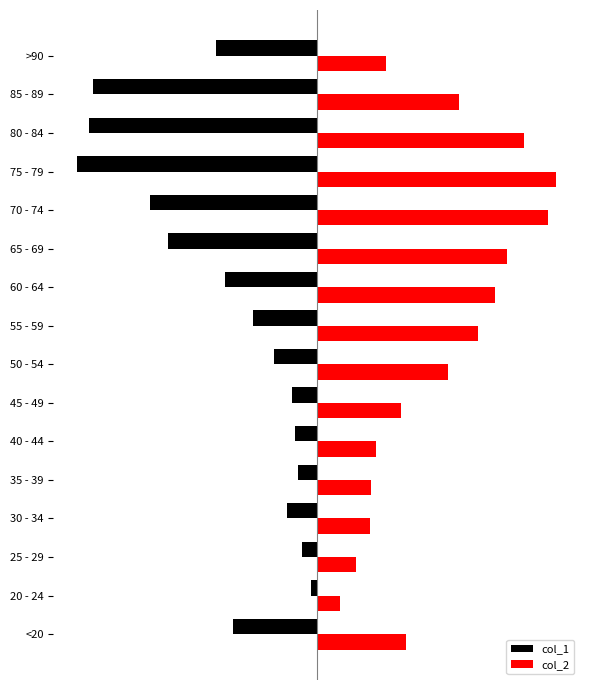

What are all the series names shown in the legend?

col_1, col_2